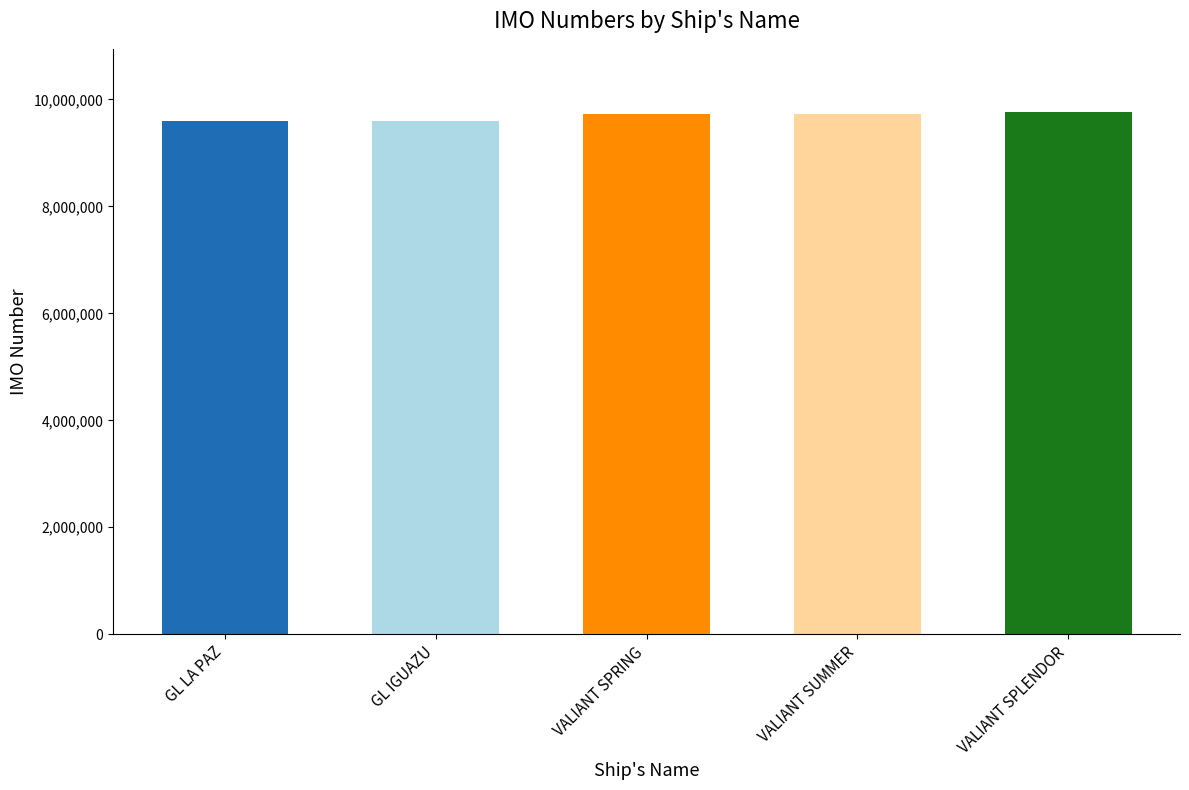

The value at GL LA PAZ is 13116192. True or false?

False